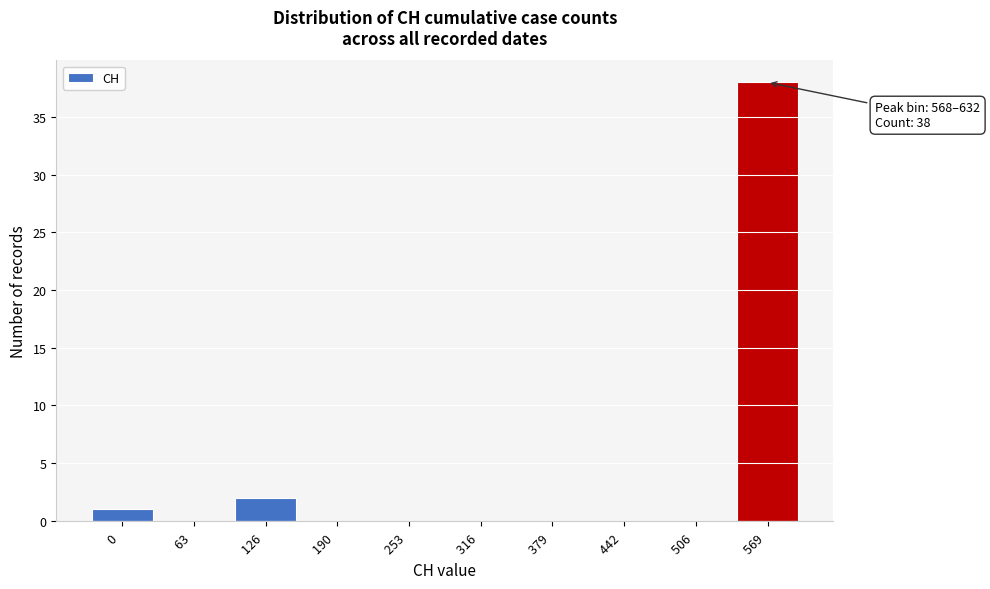

Reading left to right, transcribe all the data shown in this chart.

0 =1	63 =0	126 =2	190 =0	253 =0	316 =0	379 =0	442 =0	506 =0	569 =38